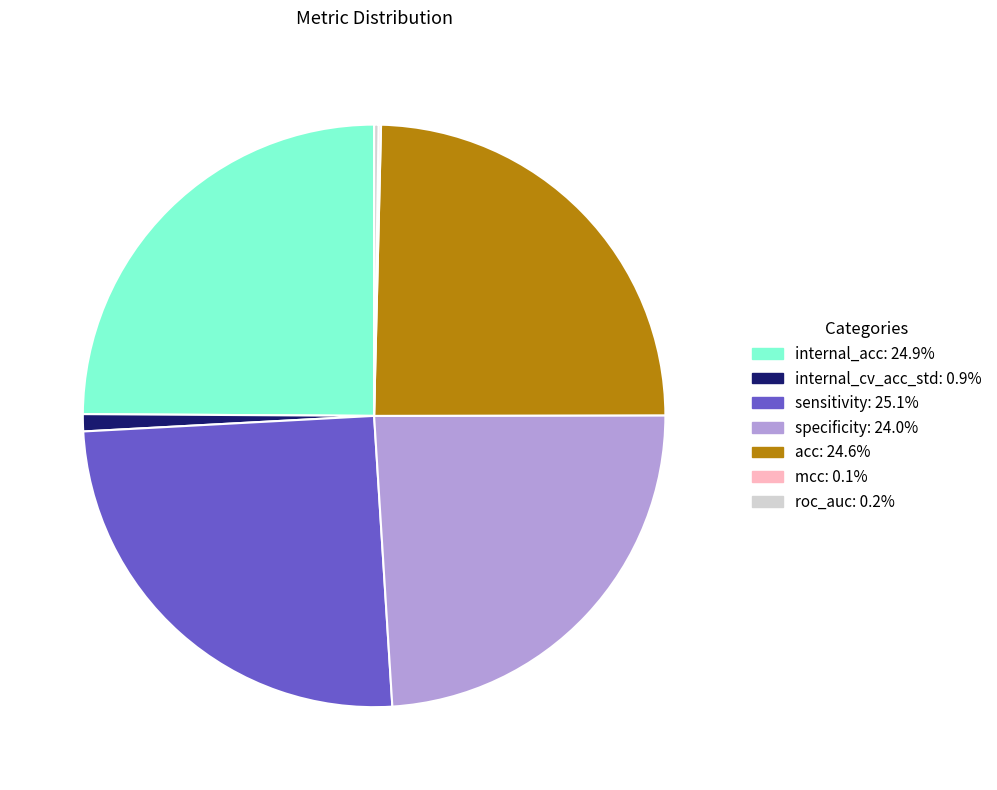

Approximately how many times larger is the value at sensitivity compared to internal_acc?

1.0